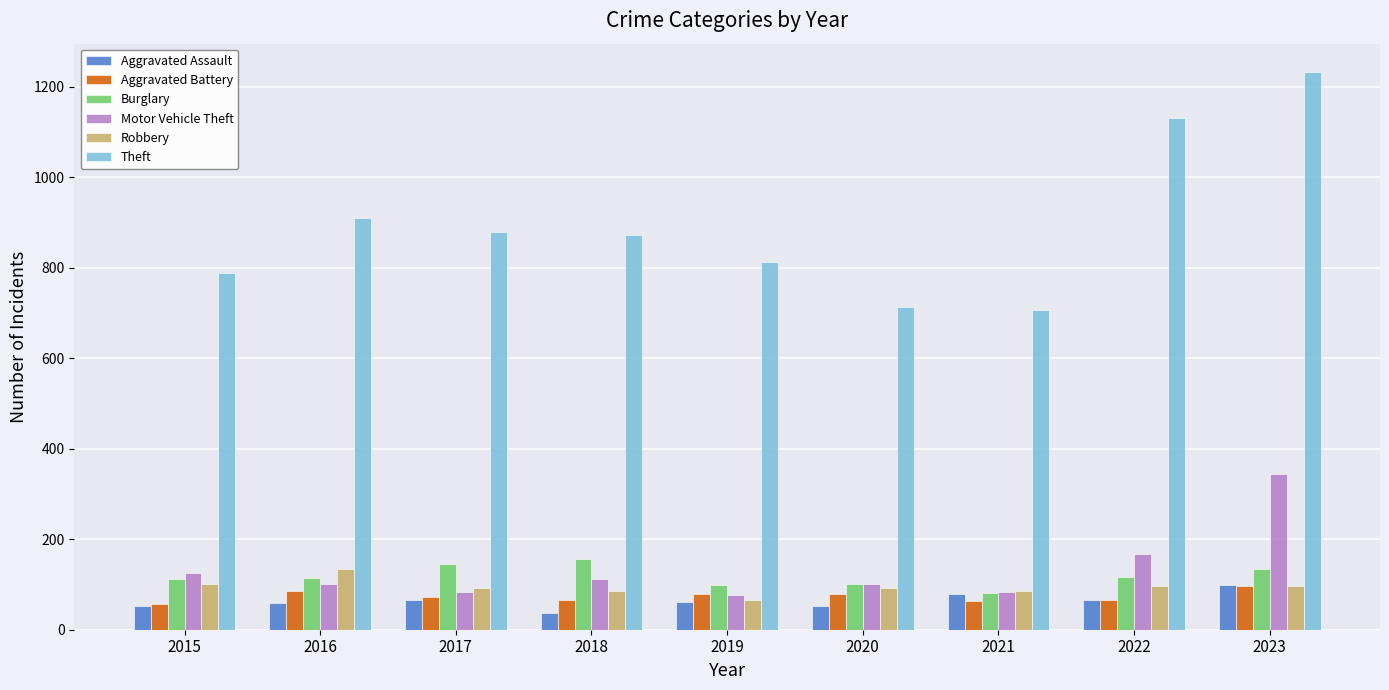

What is the difference between the highest and lowest values at 2021?

643